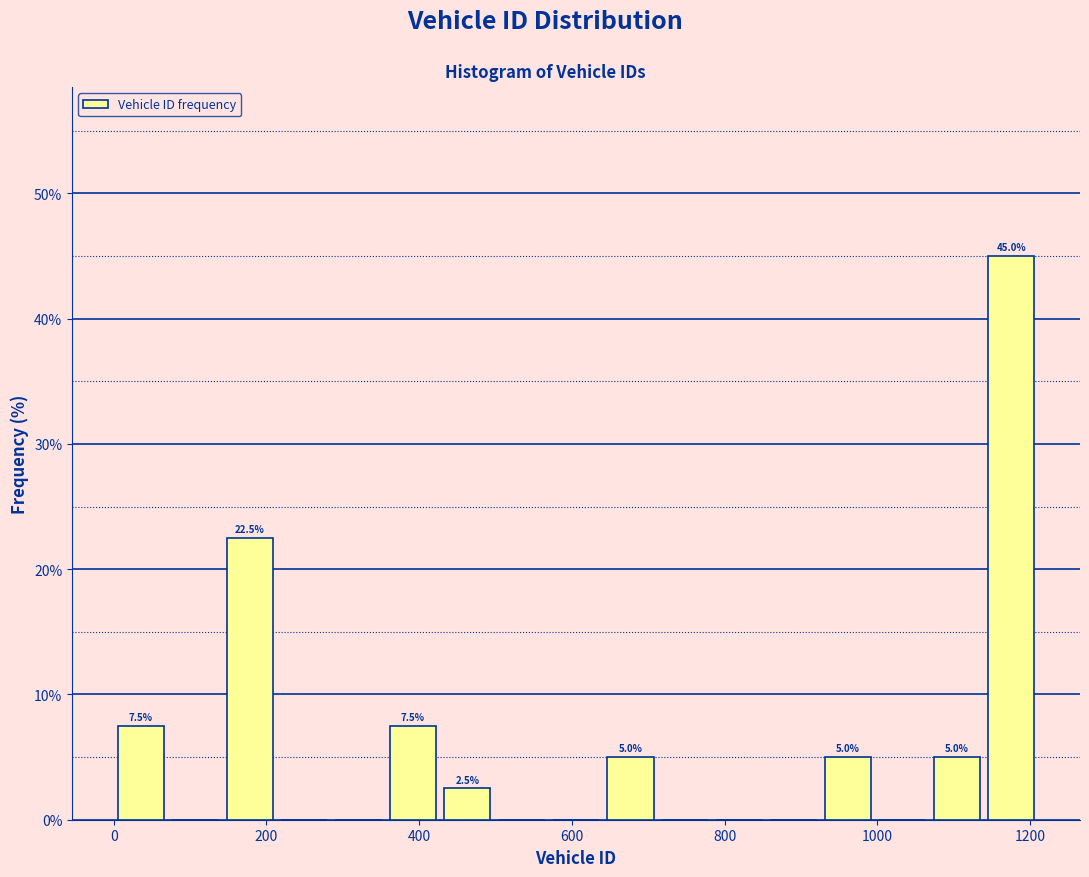

Read against the x-axis, roughly where is the centre of the tallest bar?

1180